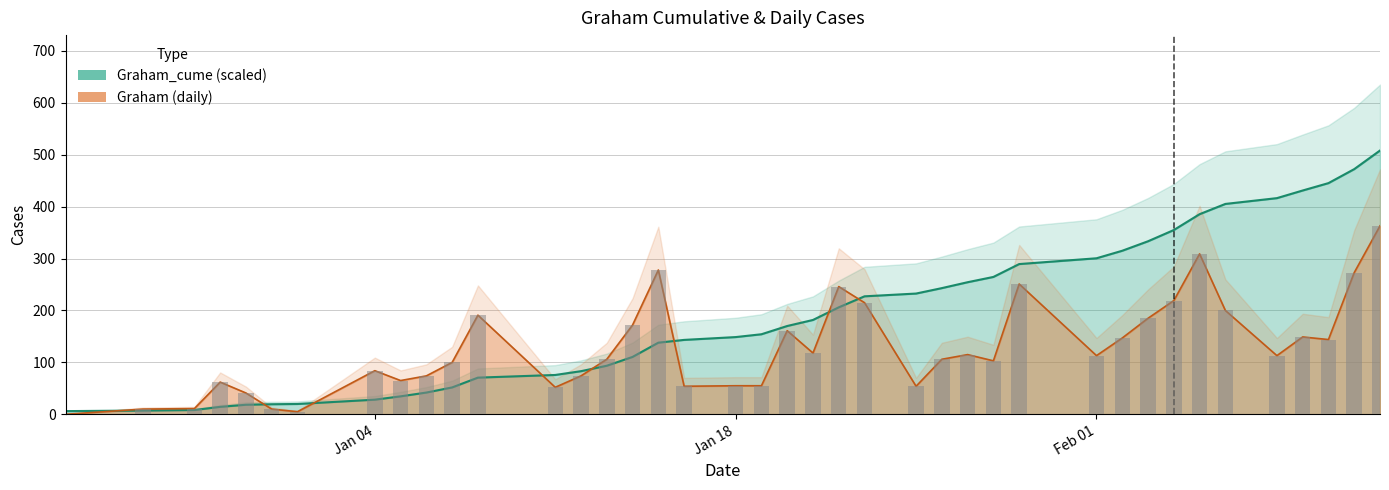

True or false: Graham_cume has a value of 51.8 at 2021-01-07.

True